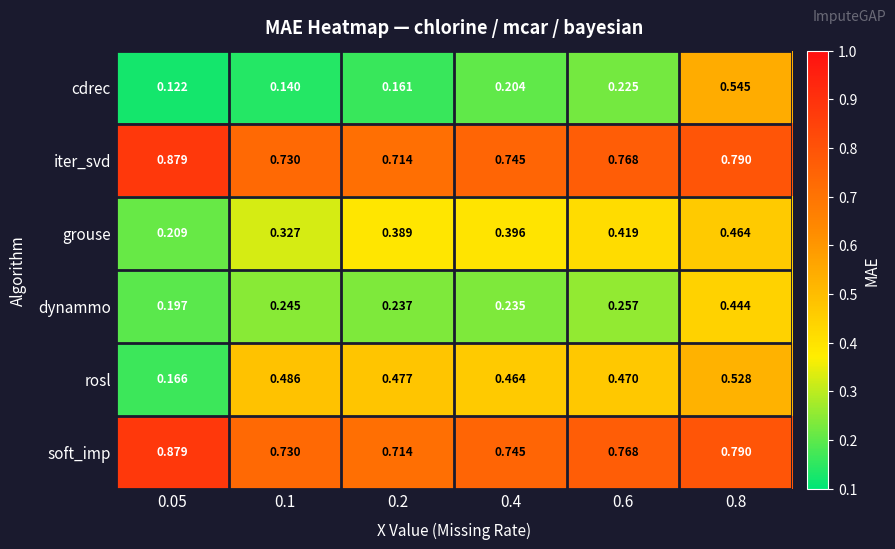

Which series has the widest spread of values?

cdrec